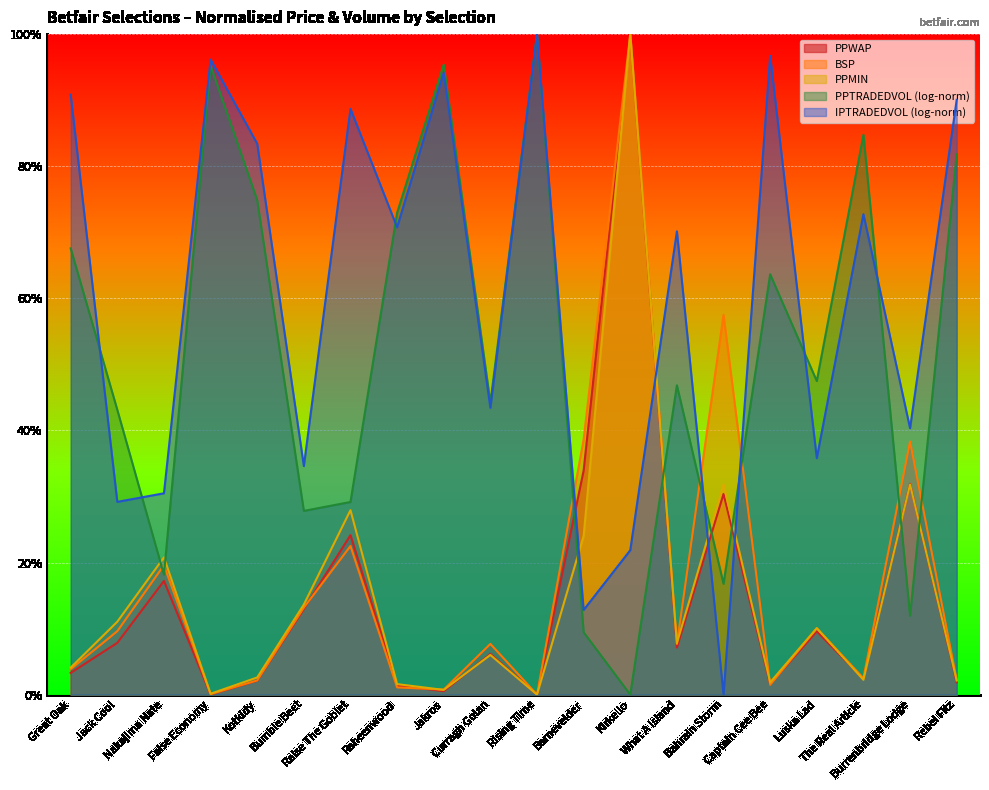

What is the value of the PPMIN point at the 12th from the left?

0.2